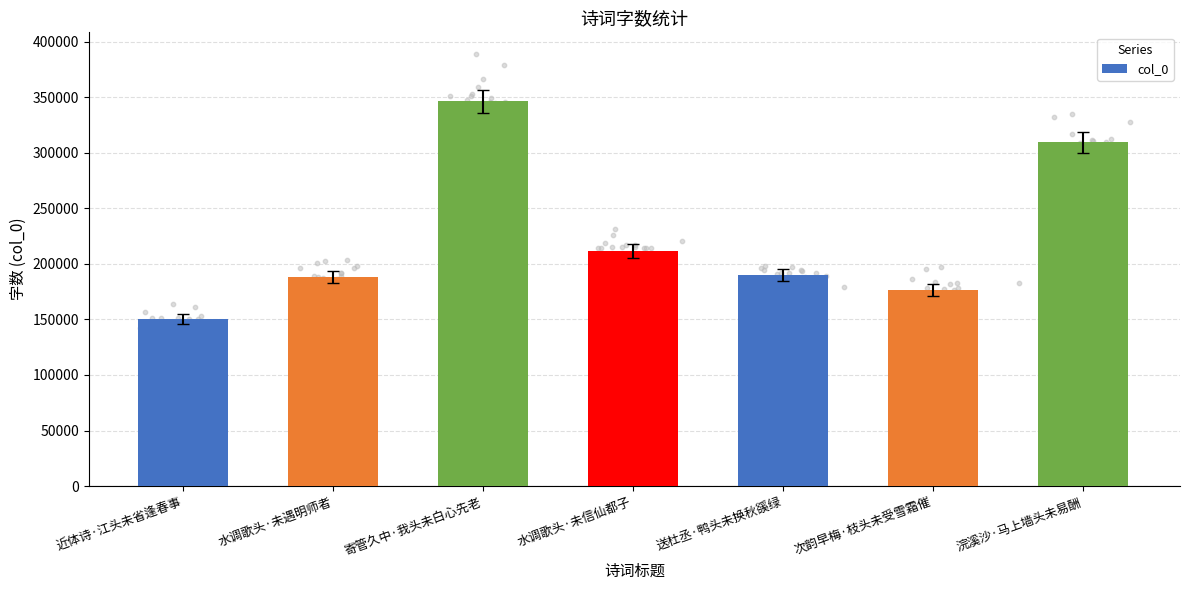

Approximately how many times larger is the value at 近体诗·江头未省逢春事 compared to 次韵早梅·枝头未受雪霜催?

0.9